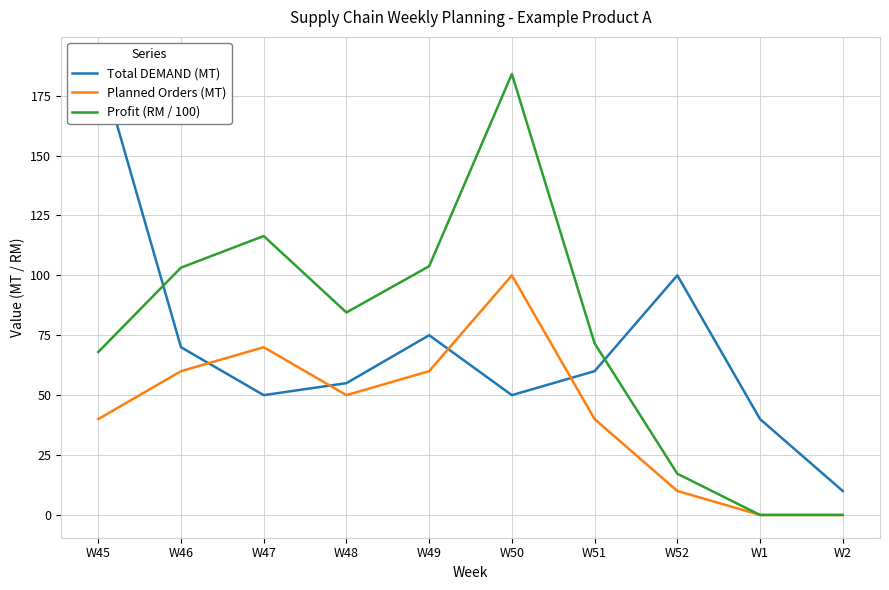

At W45, list the series in order from largest to smallest.

Total DEMAND (MT), Profit (RM / 100), Planned Orders (MT)